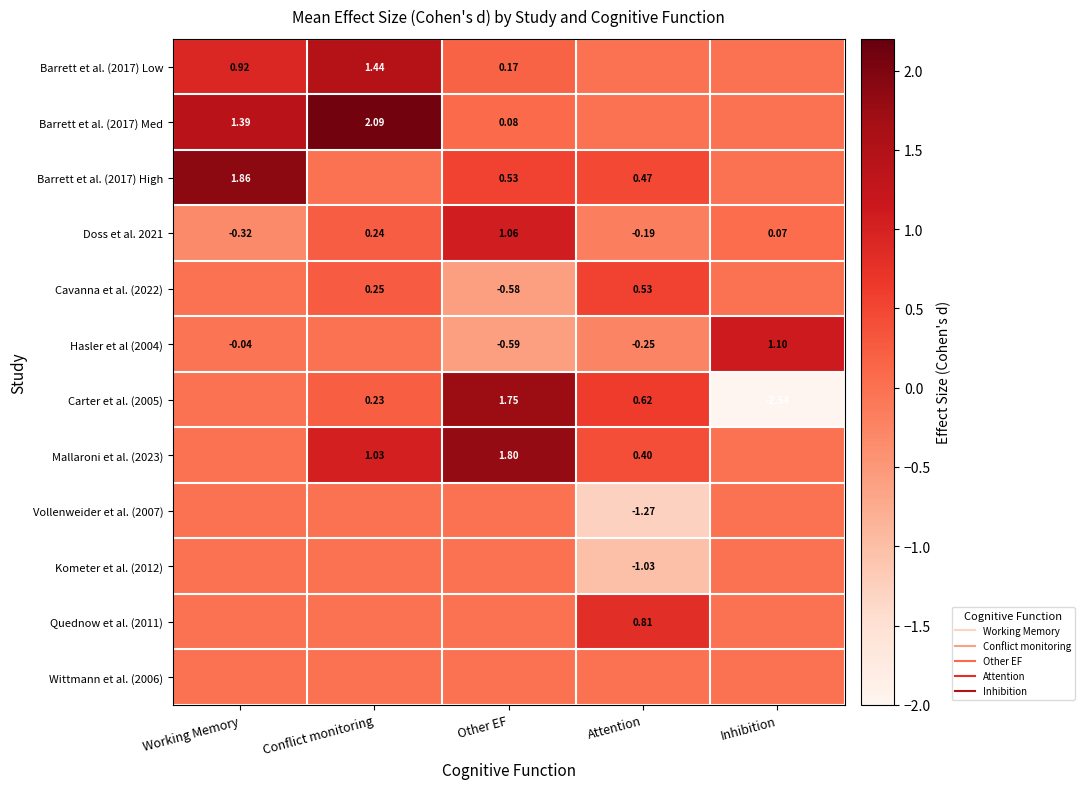

What is the difference between the maximum and minimum values in the Kometer et al. (2012) series?

1.0